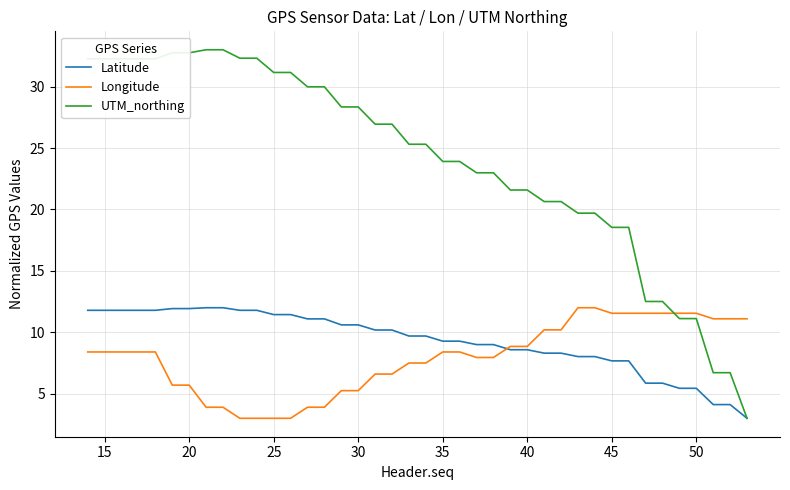

What is the minimum value shown in the chart?

3.0